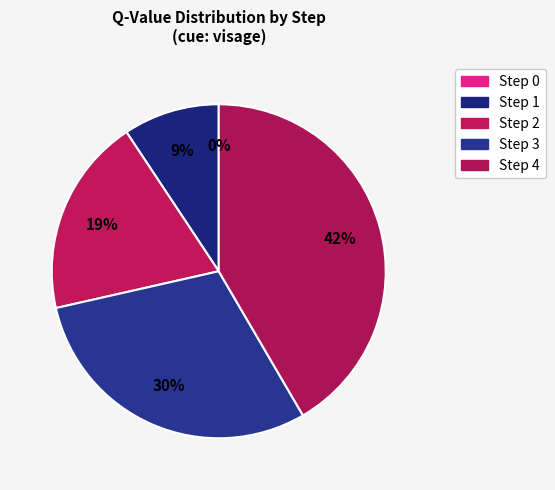

What is the smallest slice in the pie chart?

Step 0